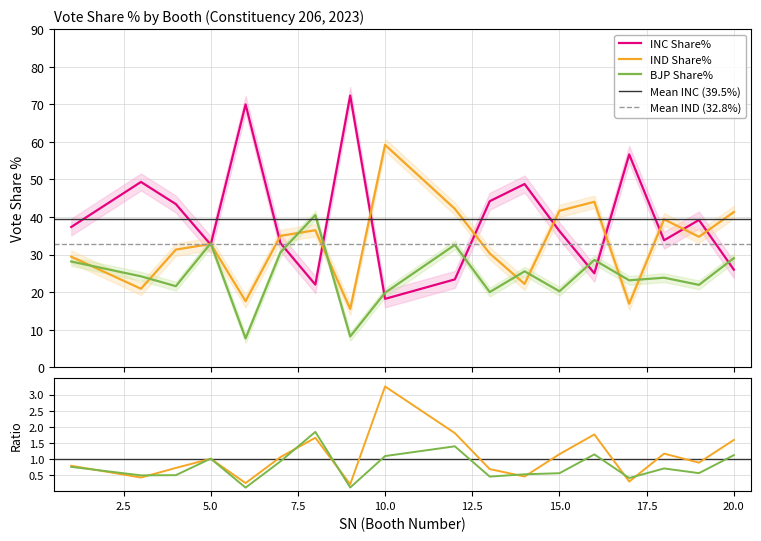

List the series in order of their overall mean, lowest first.

BJP Share%, IND Share%, INC Share%